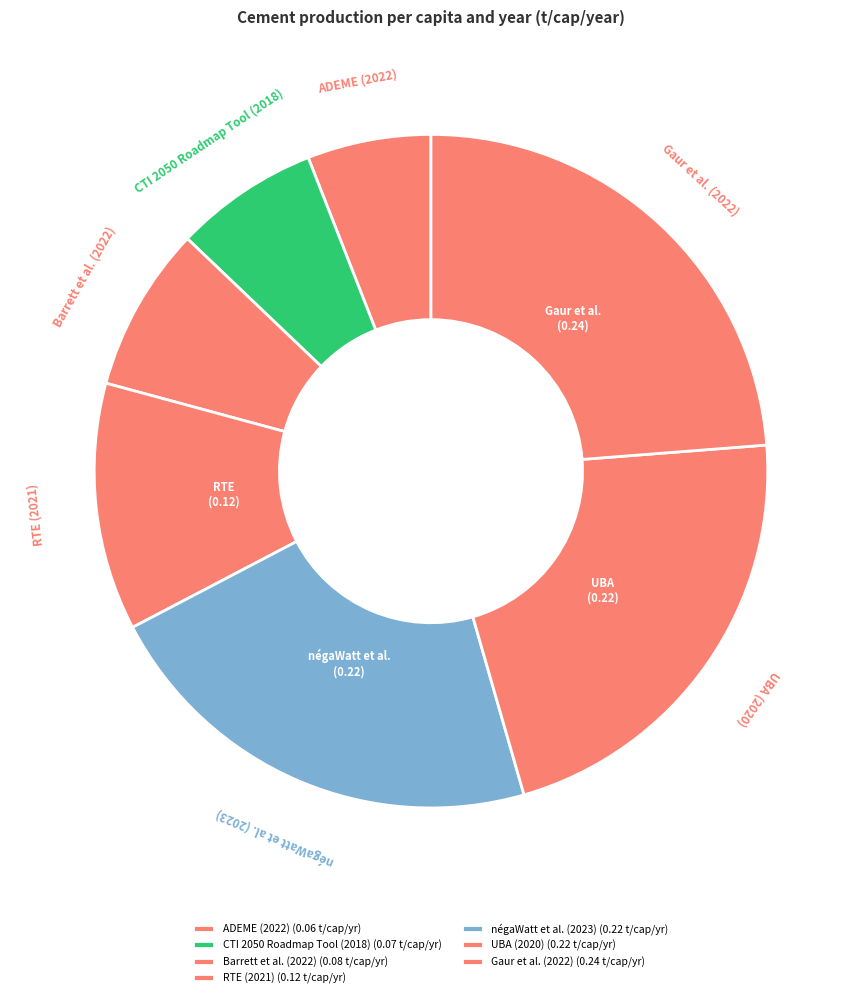

How many segments does this pie chart have?

7